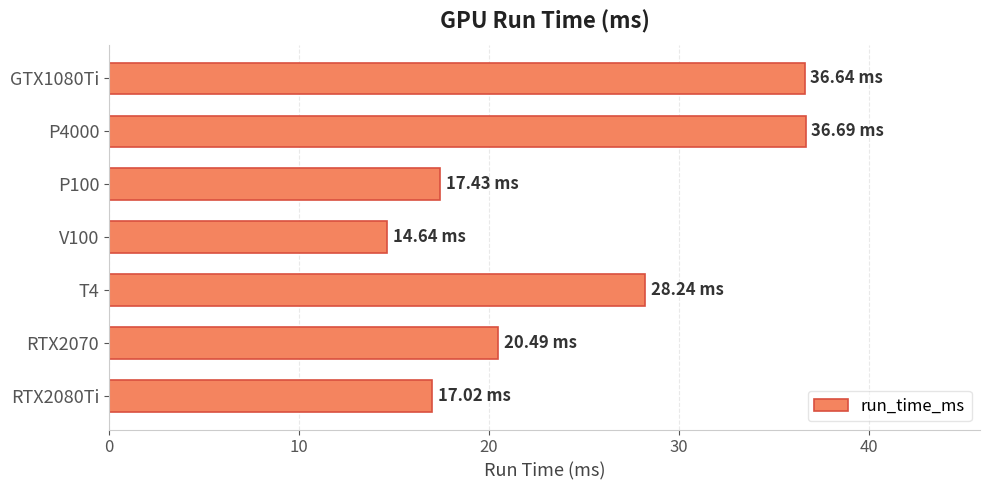

What is the maximum value shown in the chart?

36.7